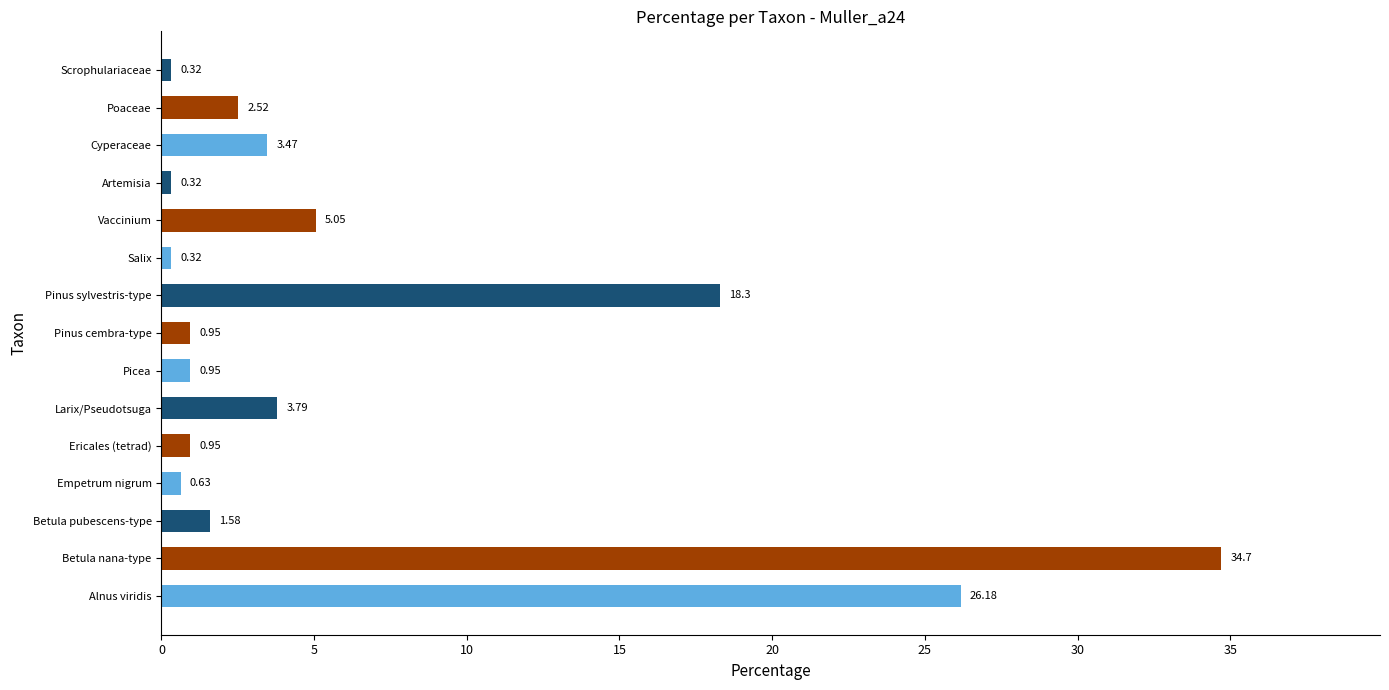

Between Artemisia and Betula nana-type, which is larger?

Betula nana-type